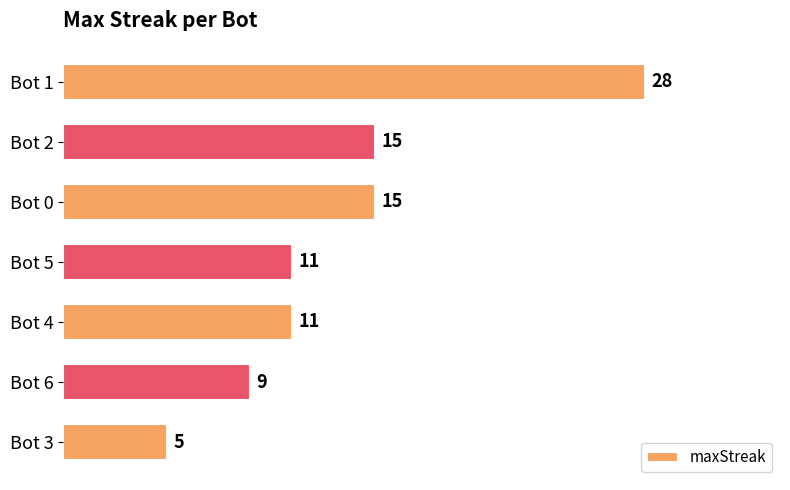

How many bars are there in total?

7